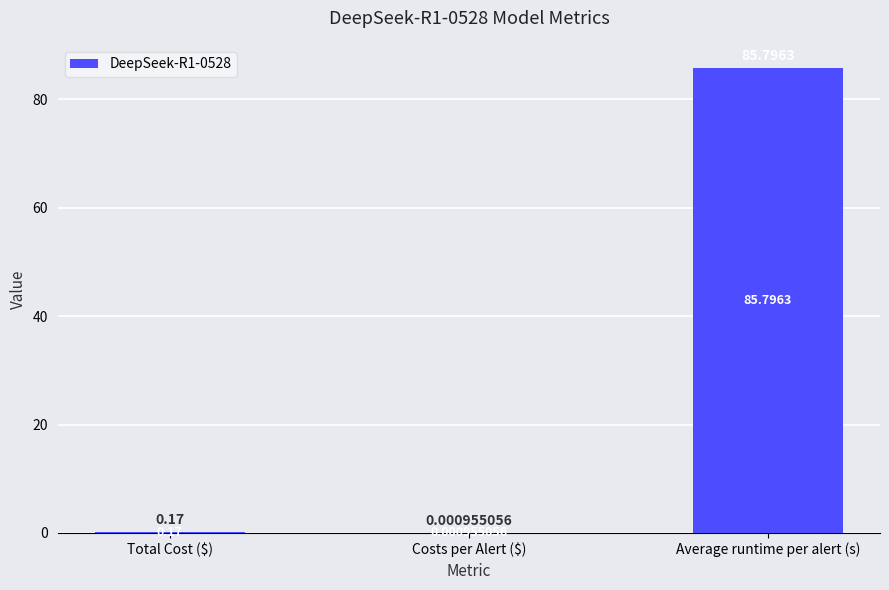

At which label is the value closest to 42?

Total Cost ($)